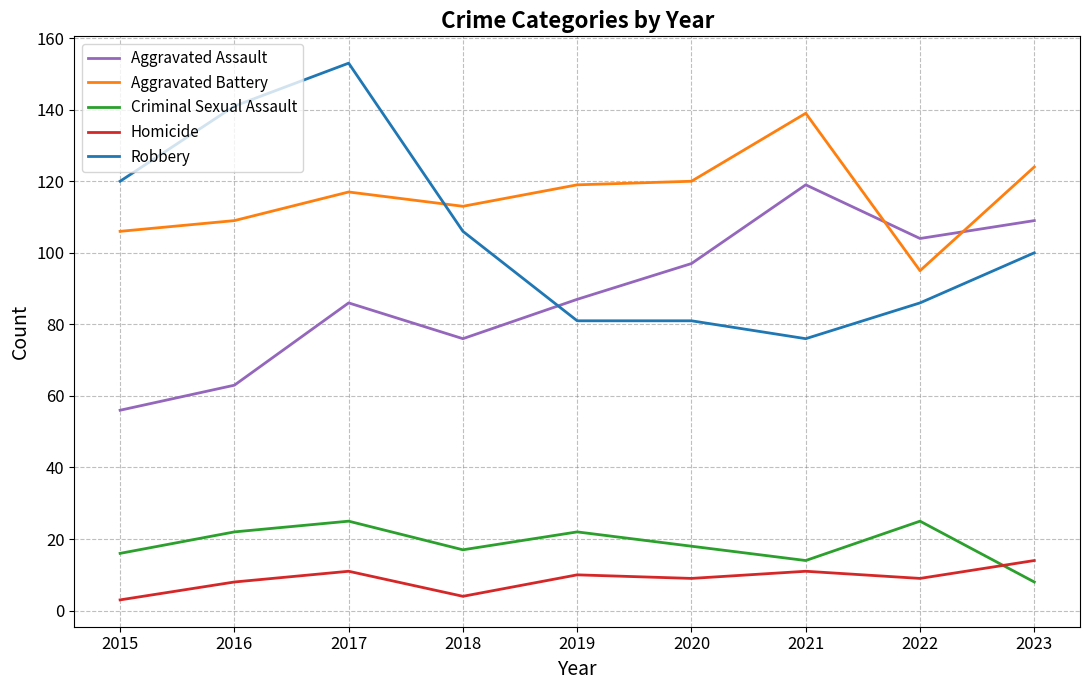

Rank the series at 2020 from highest to lowest value.

Aggravated Battery, Aggravated Assault, Robbery, Criminal Sexual Assault, Homicide